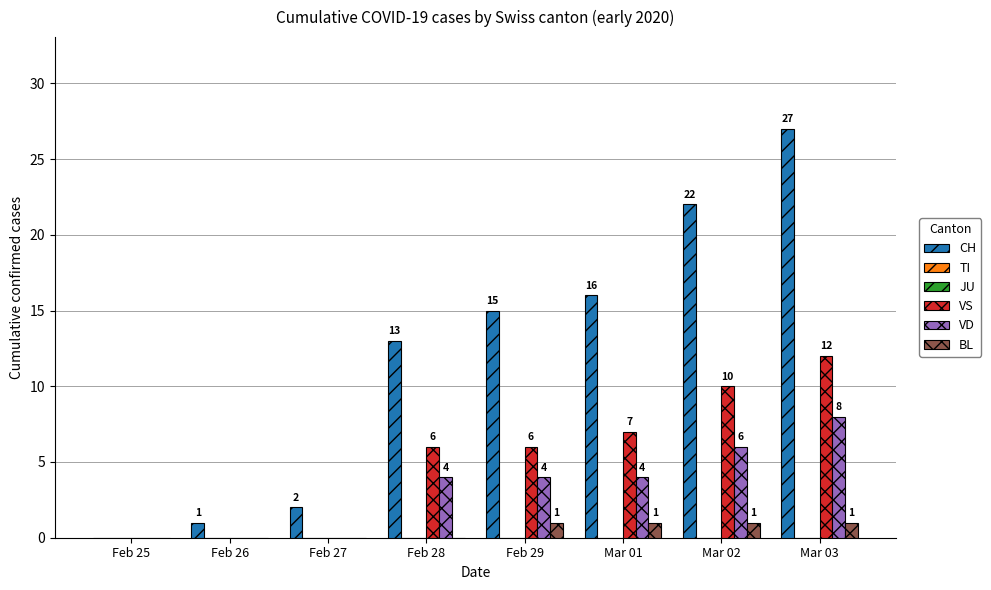

Which series has the largest total across all categories?

CH